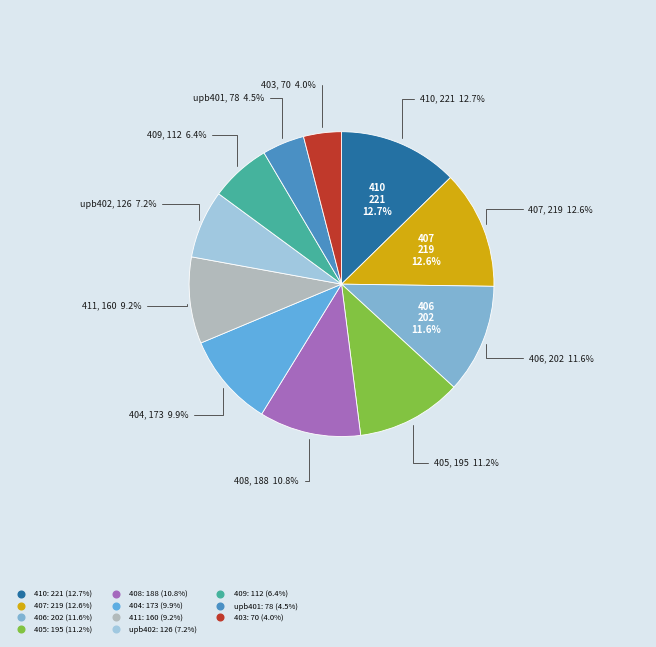

What percentage is the 409 slice, to the nearest percent?

6%